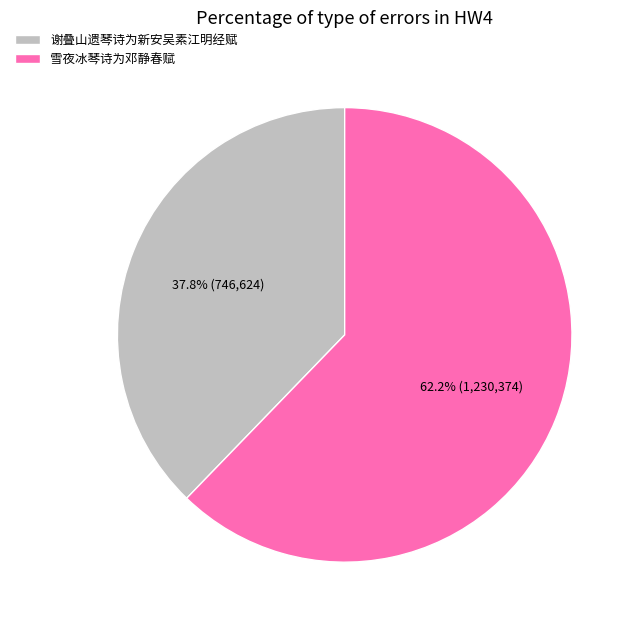

Which slice is the largest?

雪夜冰琴诗为邓静春赋